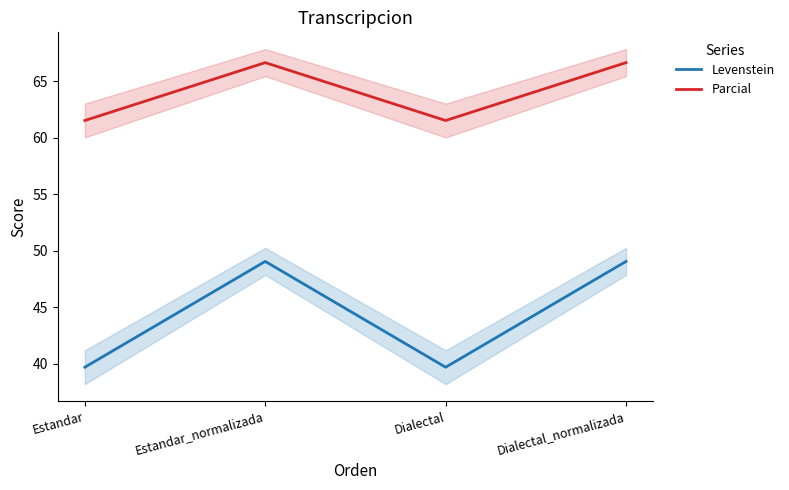

What is the difference between the maximum and second lowest values in the Levenstein series?

9.4